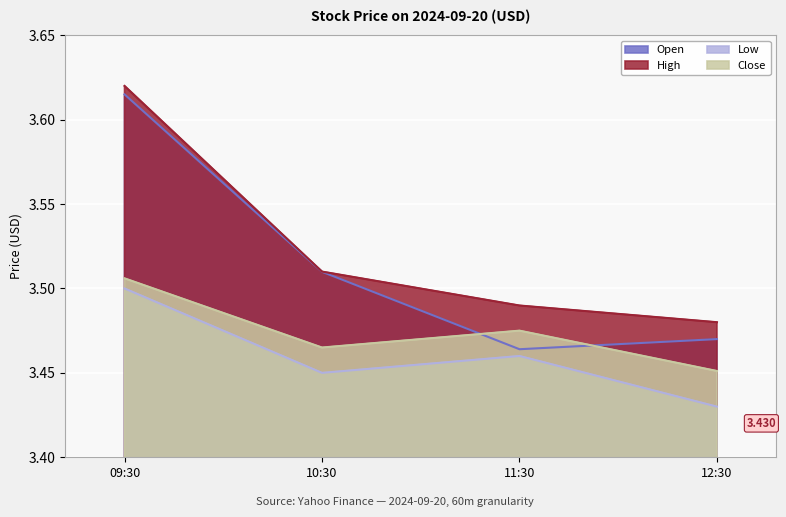

Does the chart display data point markers on the line(s)?

No